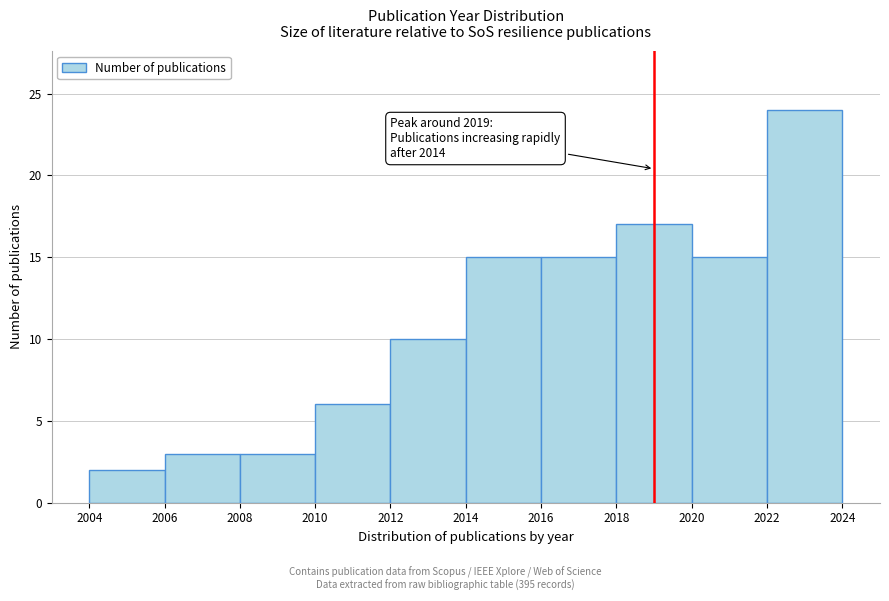

Over which range of the x-axis is the bar tallest?

2022 to 2024